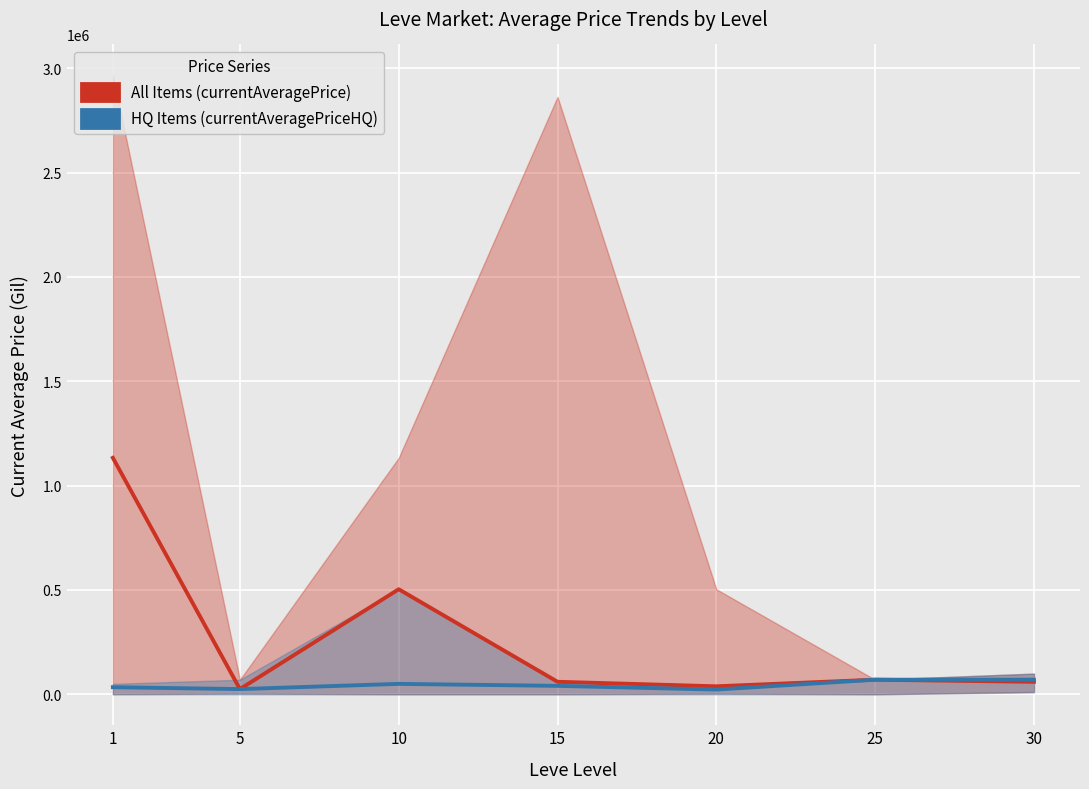

Which series has the largest total across all categories?

All Items (currentAveragePrice)